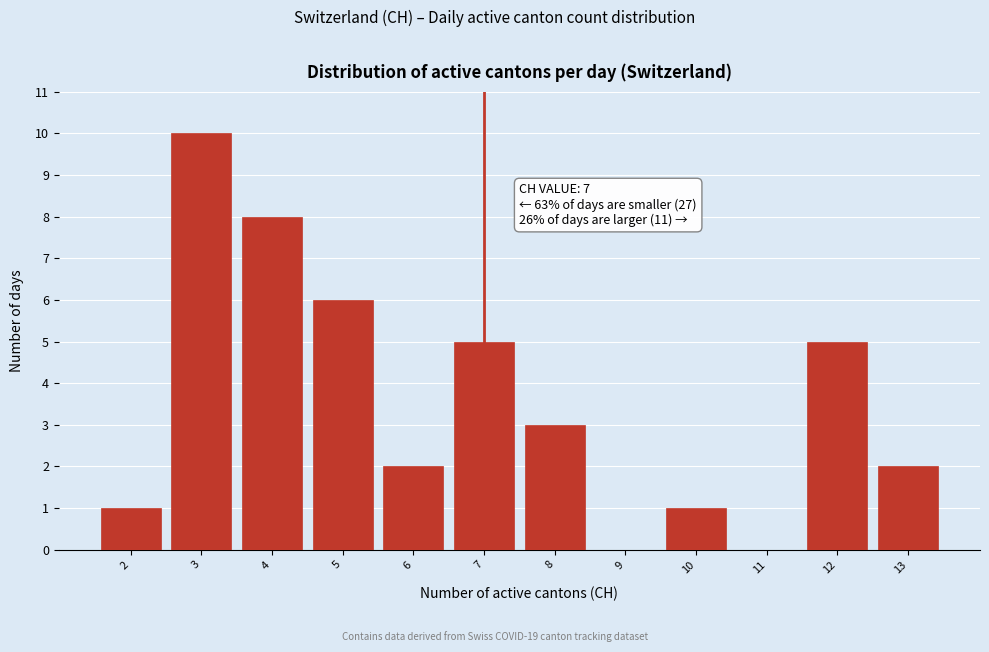

Reading left to right, what are all the values shown in this chart?

2=1	3=10	4=8	5=6	6=2	7=5	8=3	9=0	10=1	11=0	12=5	13=2